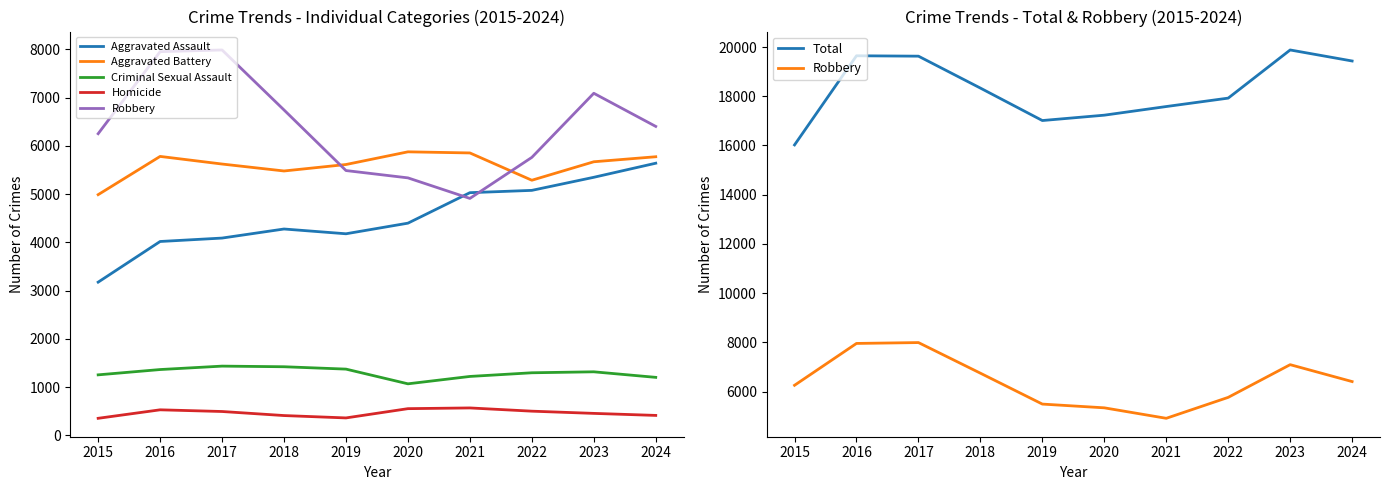

What is the value of the Homicide point at the 8th from the left?

500